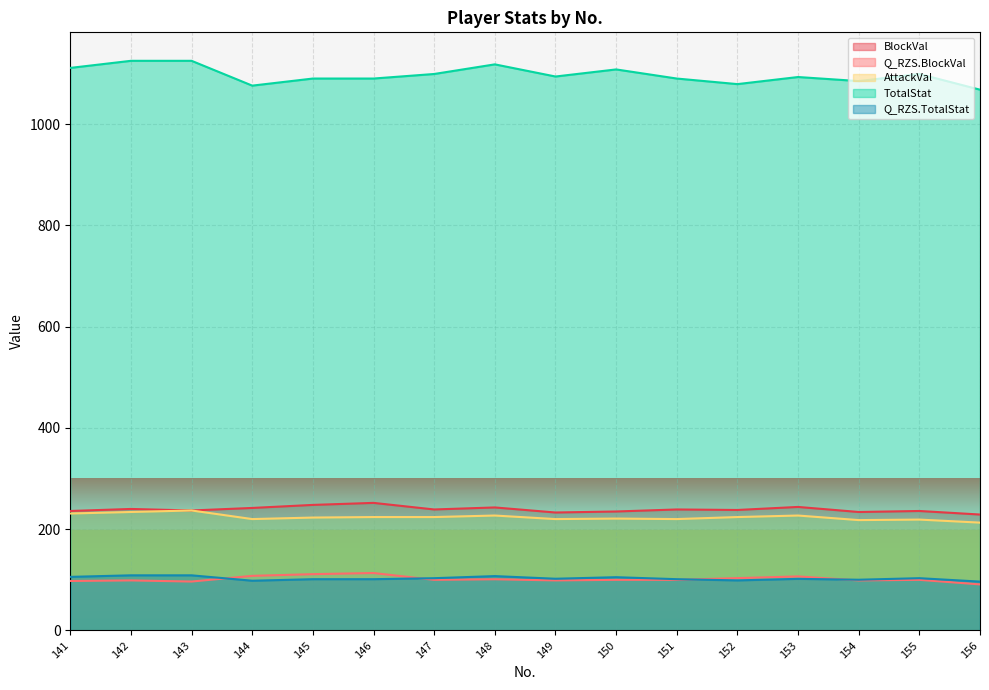

True or false: Q_RZS.BlockVal and AttackVal cross at least once.

False